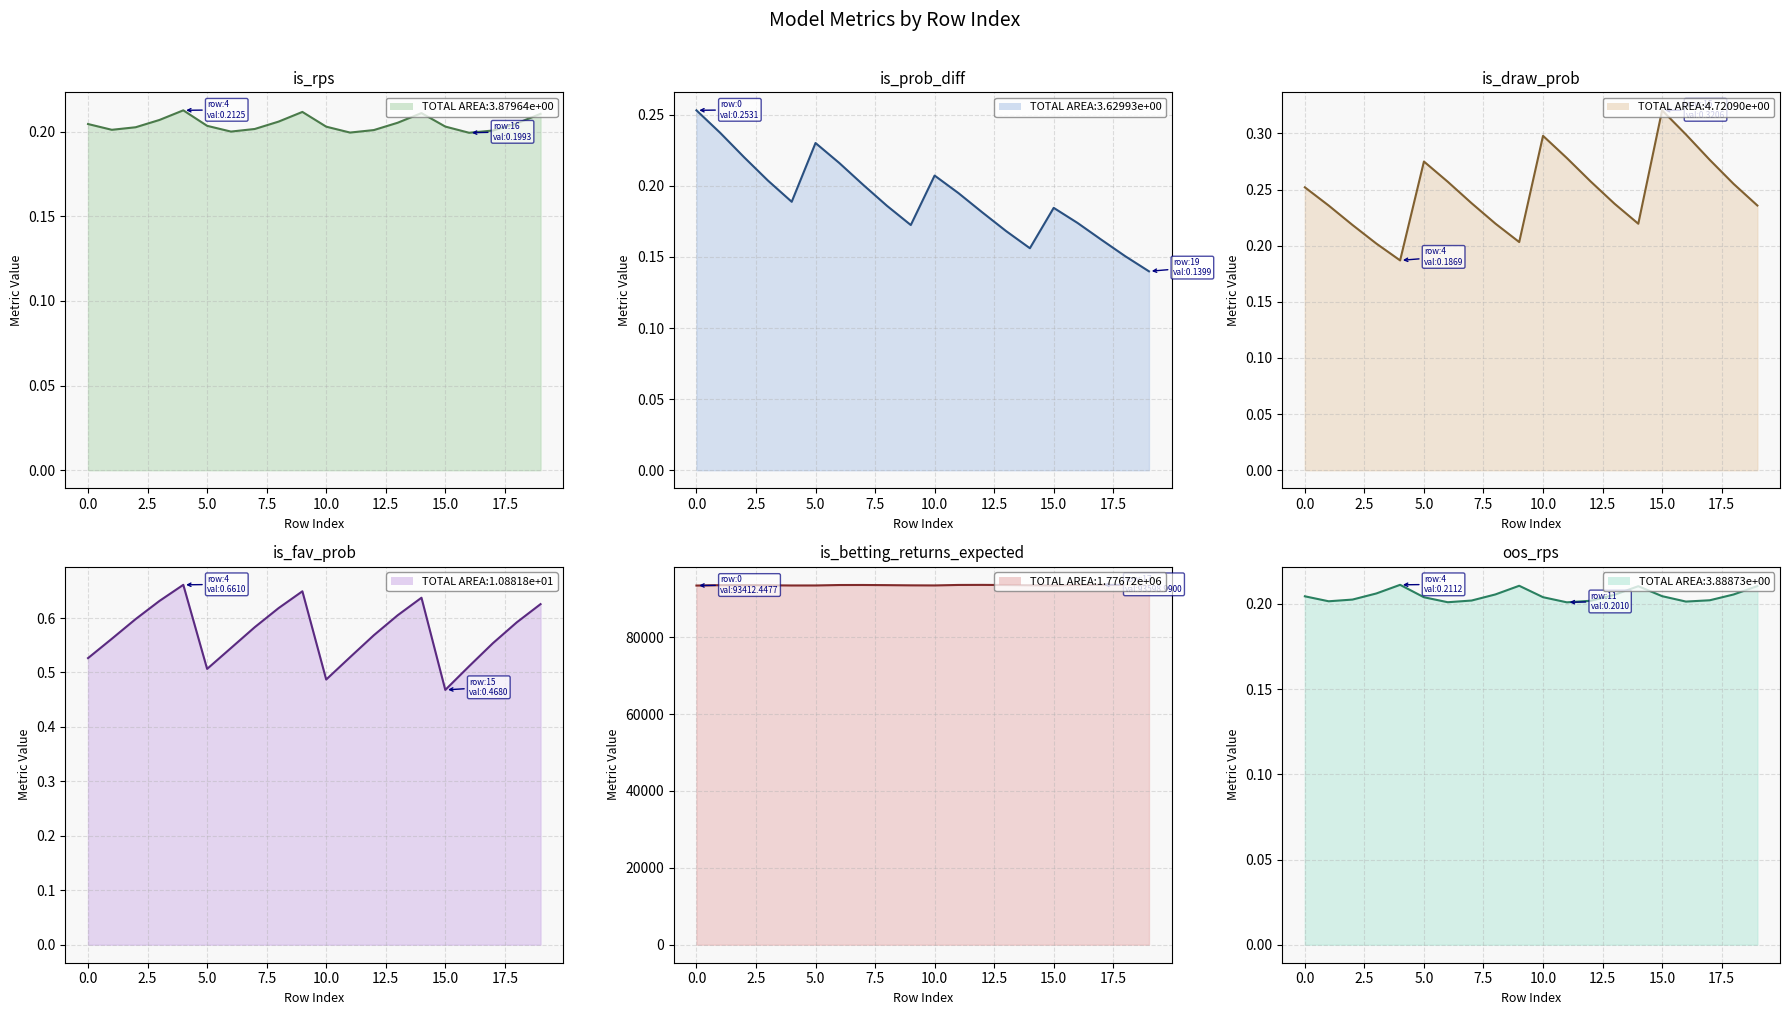

Which series has the widest spread of values?

is_betting_returns_expected